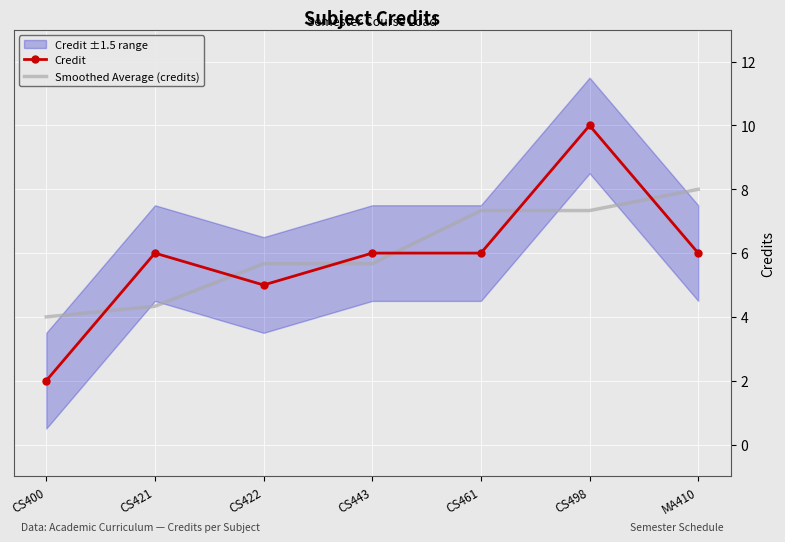

At how many categories does at least one series exceed 2?

7